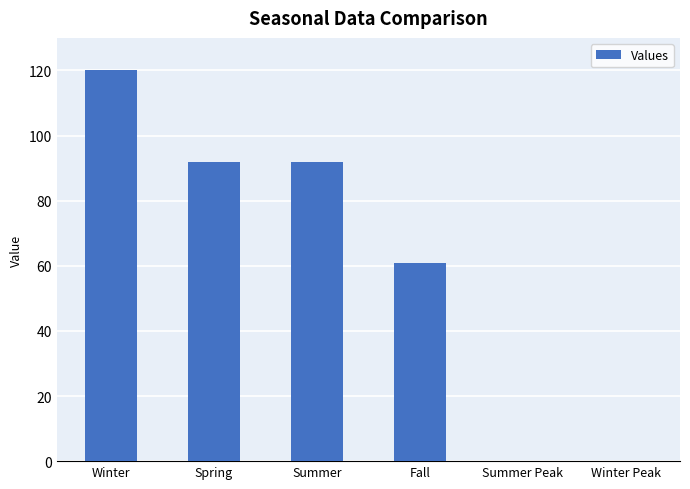

Reading left to right, list all the values displayed in this chart.

120	92	92	61	0	0